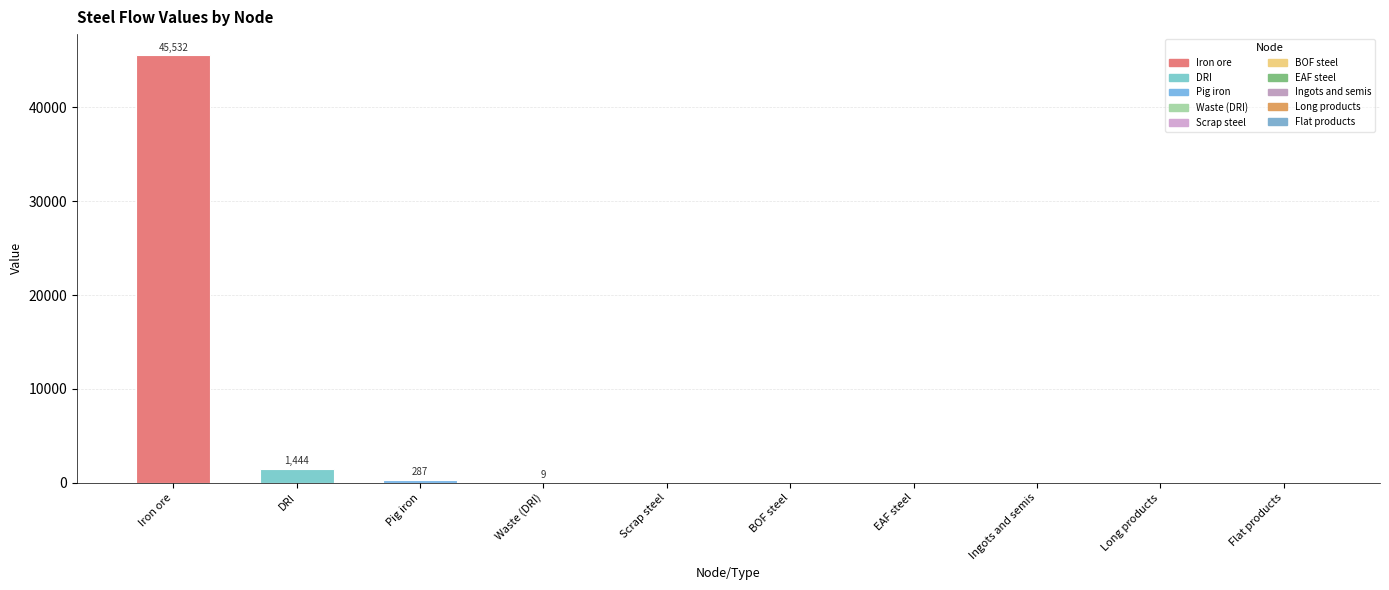

True or false: the data shows 0.0 at Ingots and semis.

True